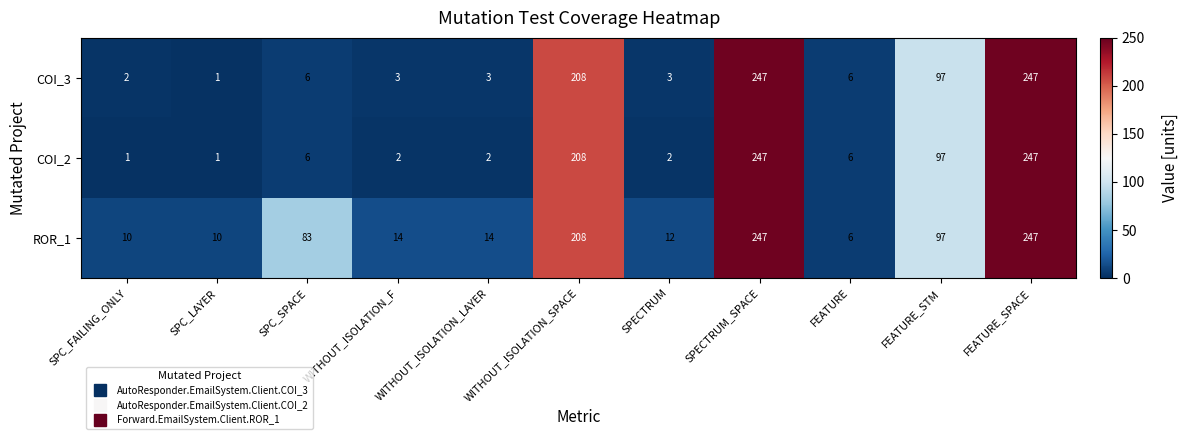

Which series has the largest total across all categories?

ROR_1